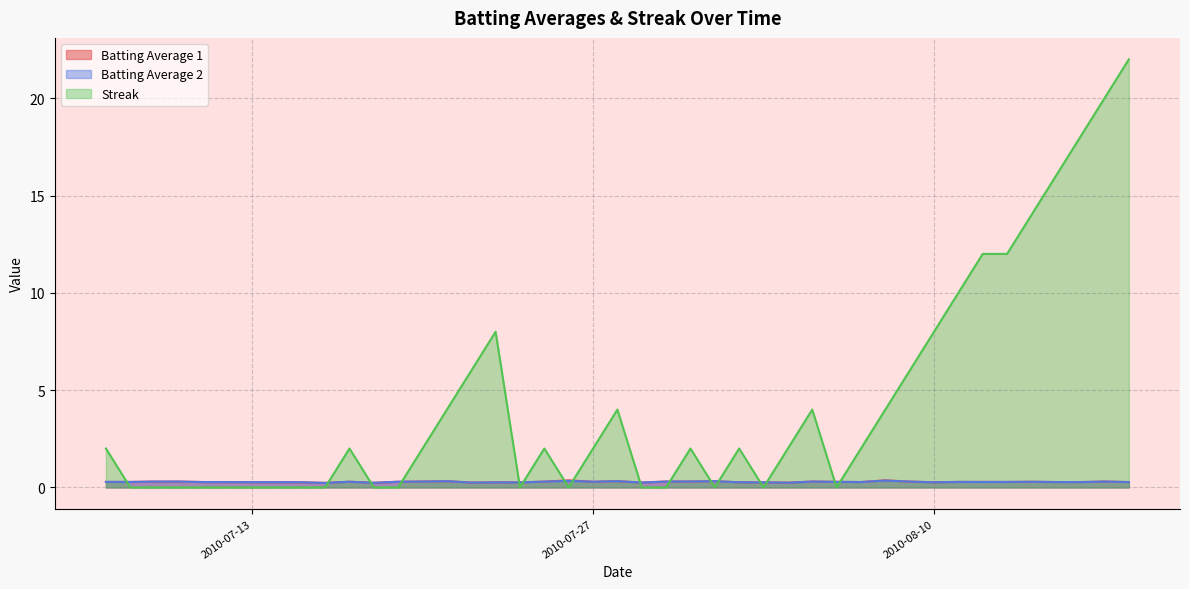

What is the label of the 32nd point from the left?

2010-08-10